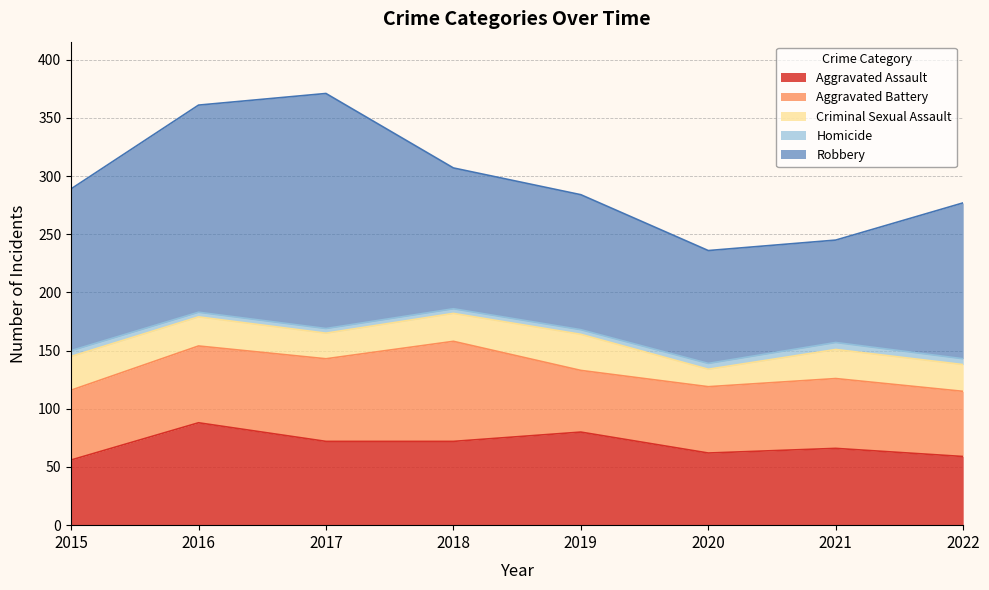

At which category is the sum across all series the highest?

2017